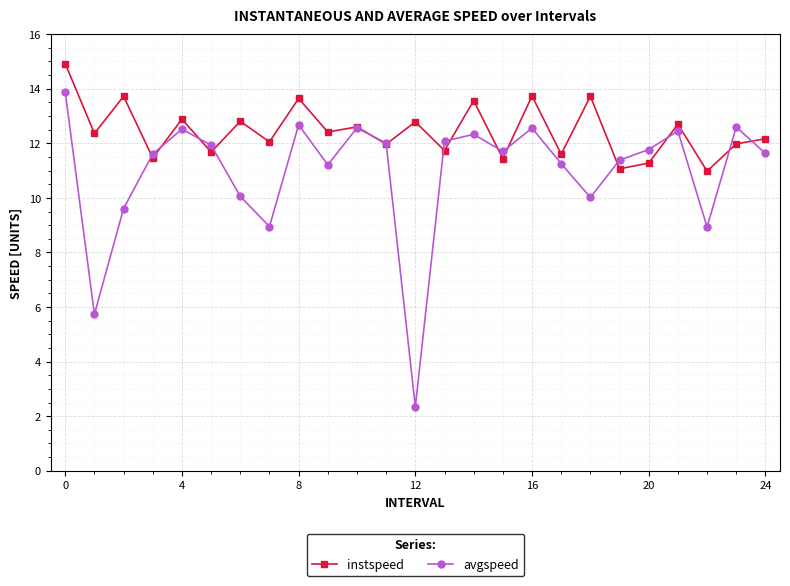

True or false: avgspeed has more than 0 interior local peaks.

True